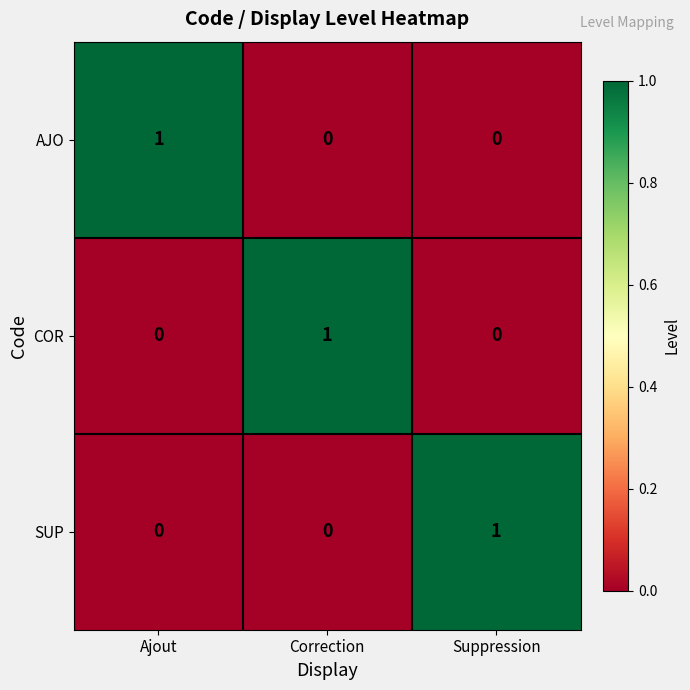

Reading right to left, transcribe all the data shown in this chart.

AJO: 0	0	1
COR: 0	1	0
SUP: 1	0	0